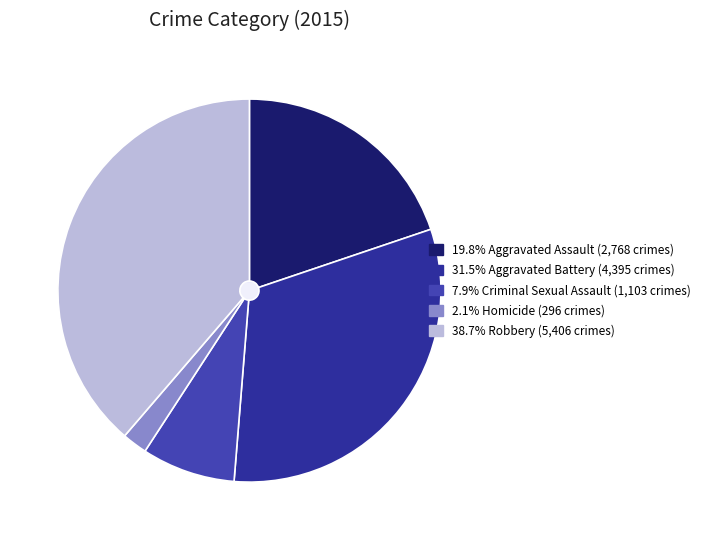

The Aggravated Battery slice represents 31% of the pie. True or false?

True